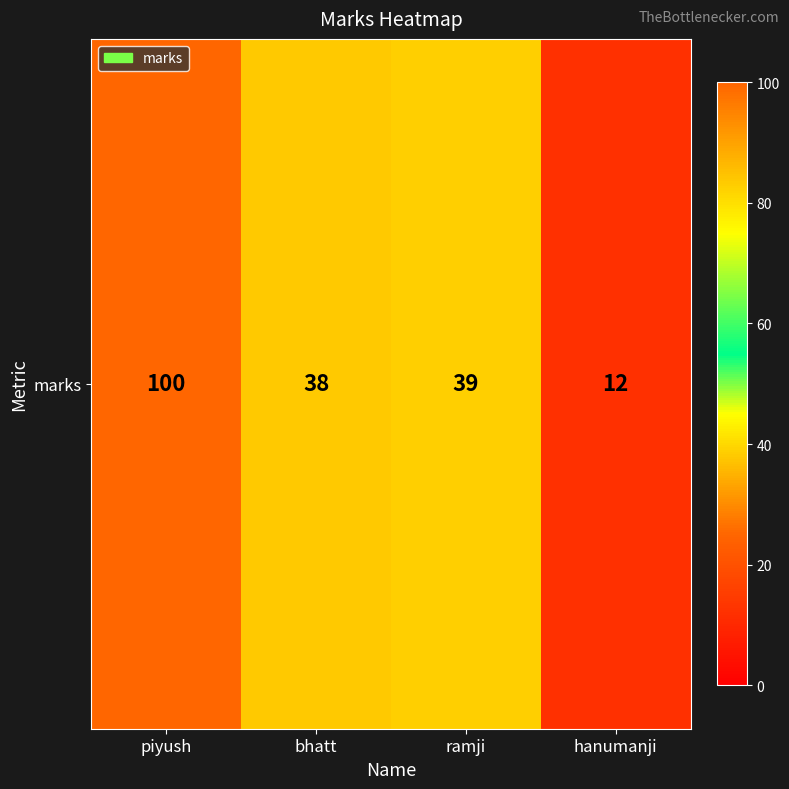

Which has a higher value, ramji or hanumanji?

ramji